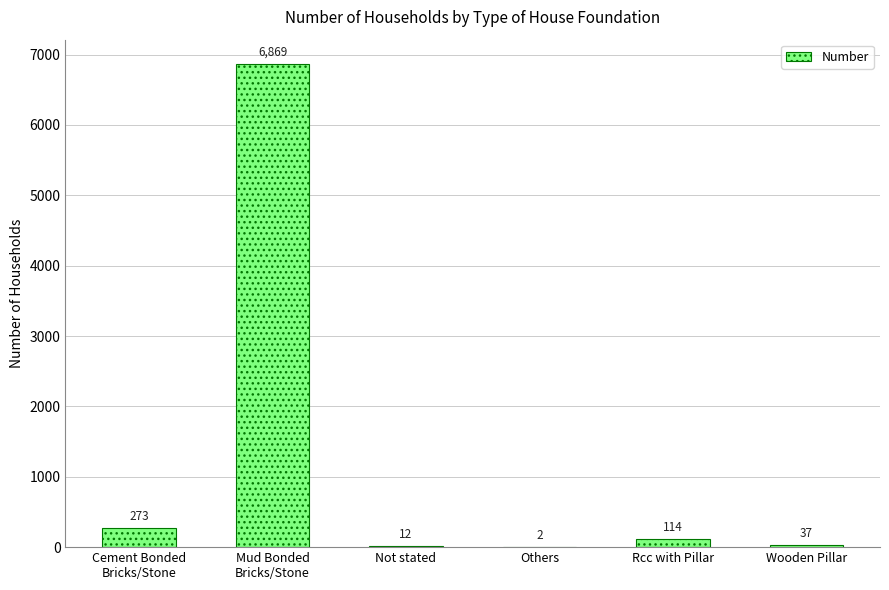

What is the greatest value displayed?

6869